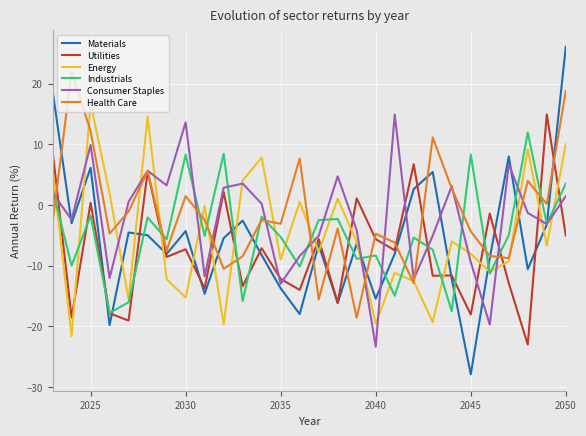

How many times do Utilities and Energy cross each other?

13